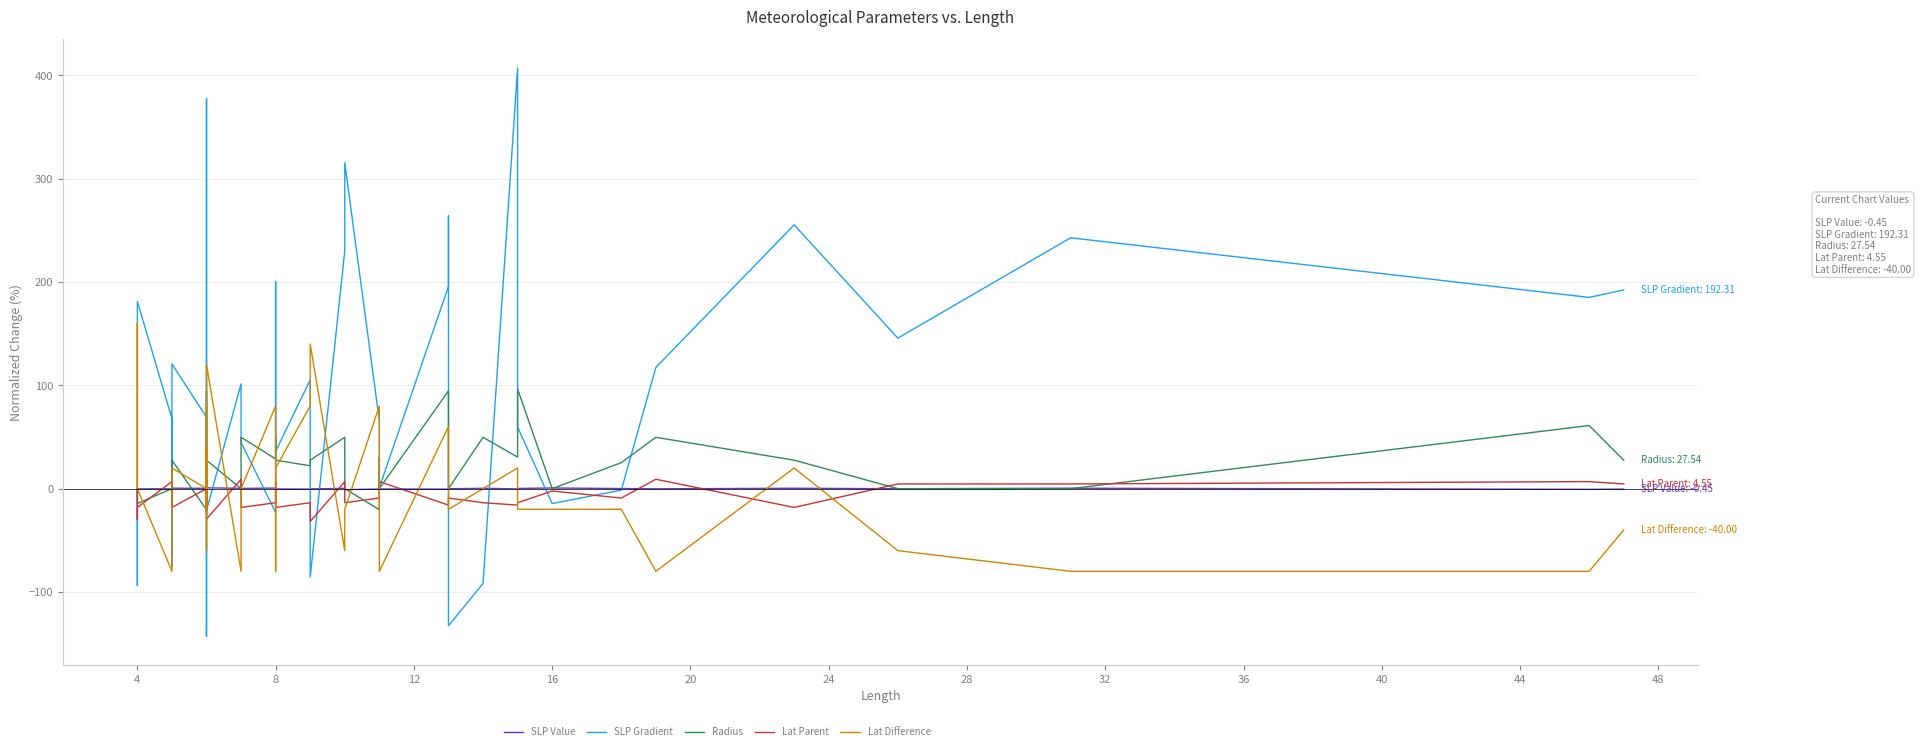

How many negative values does the Radius series have?

5